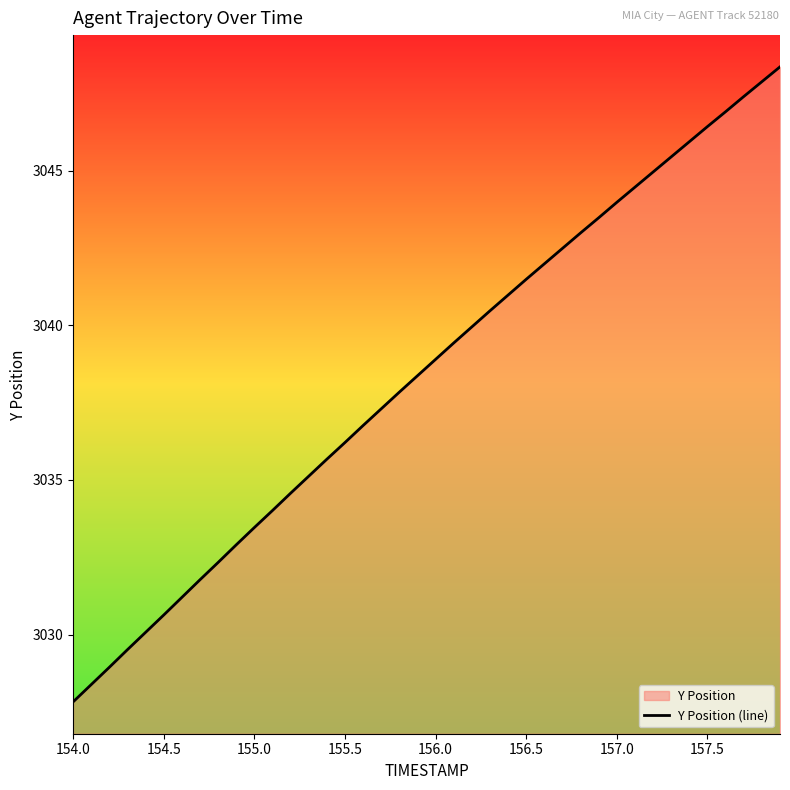

The chart shows a value of 3044.0 at 157.0. True or false?

True